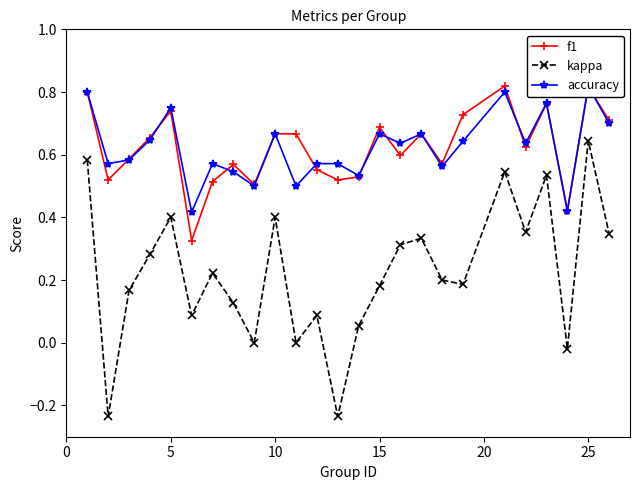

What are all the series names shown in the legend?

f1, kappa, accuracy